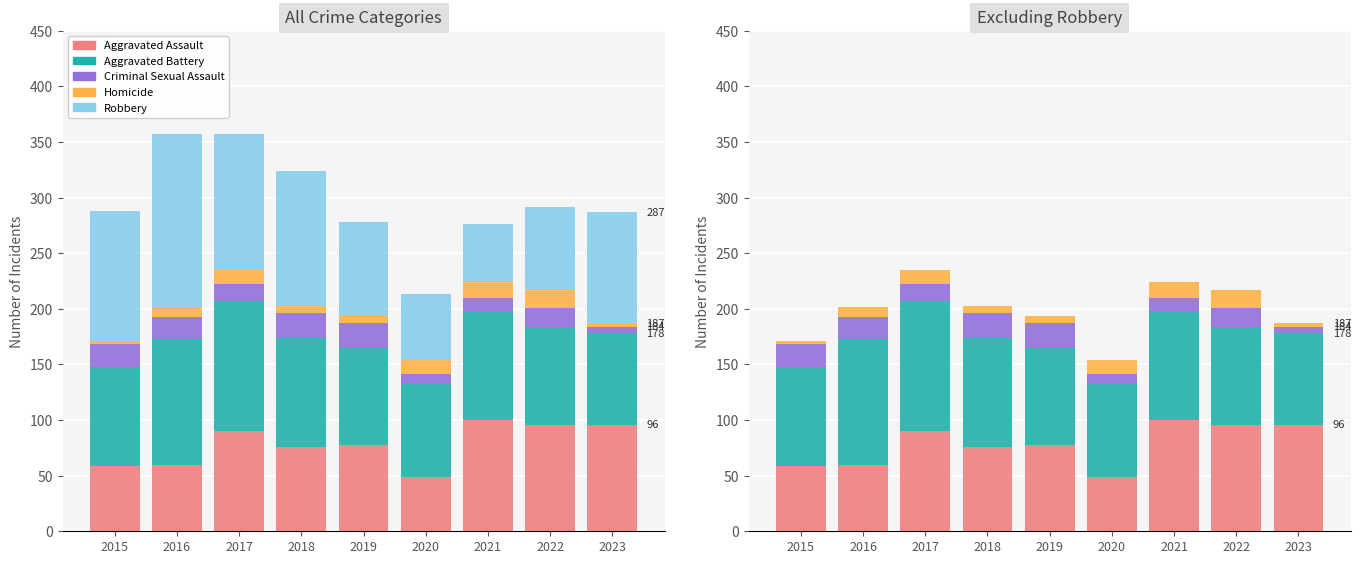

The value of Aggravated Assault at 2017 is 90. True or false?

True